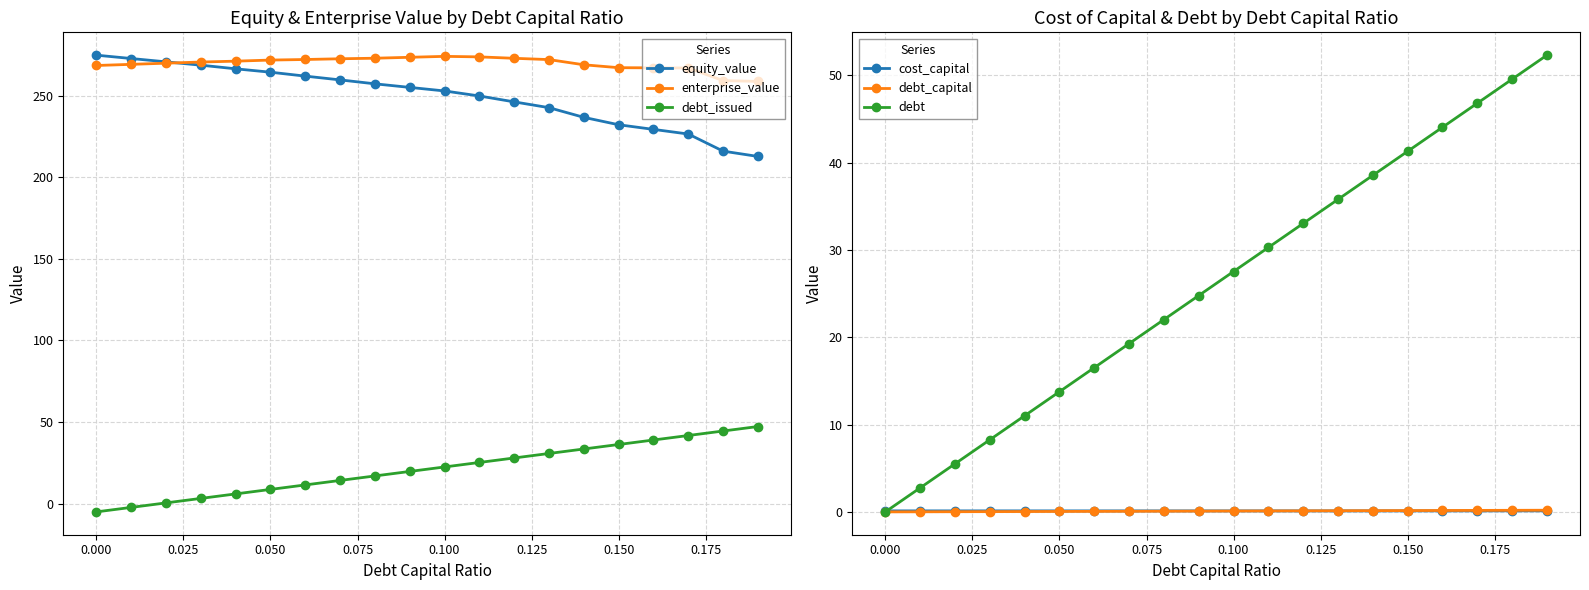

True or false: debt_issued and equity_value cross at least once.

False